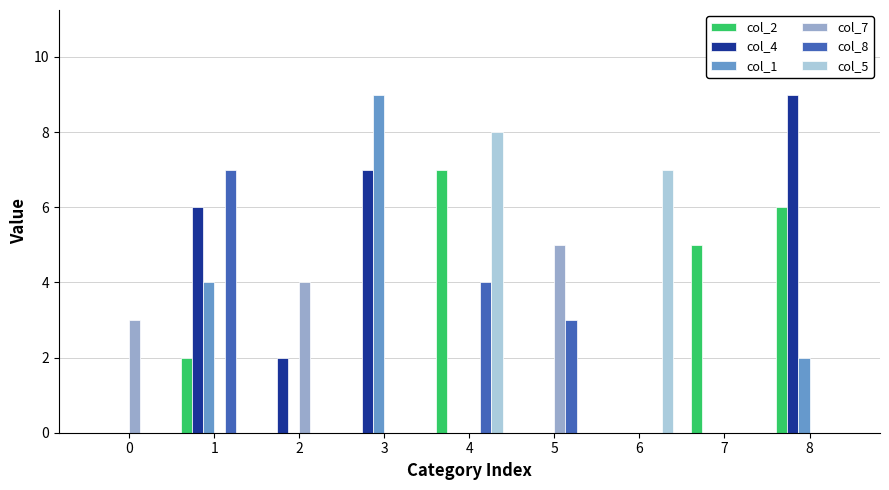

Between 3 and 6, which series saw the biggest shift?

col_1